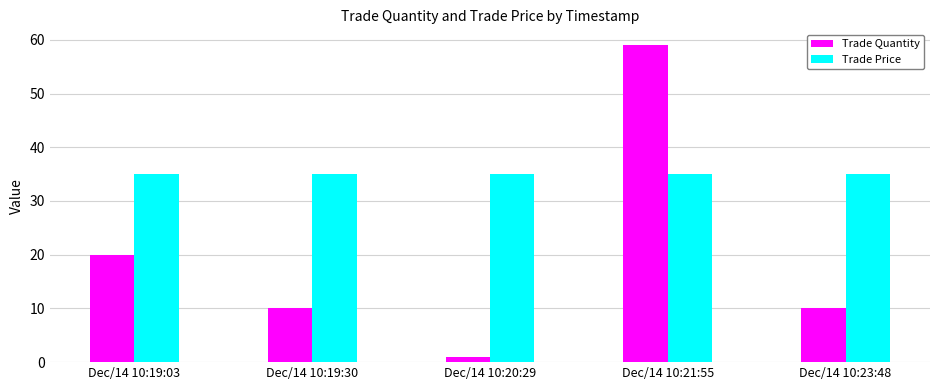

Which category has the lowest value across all series?

Dec/14 10:20:29